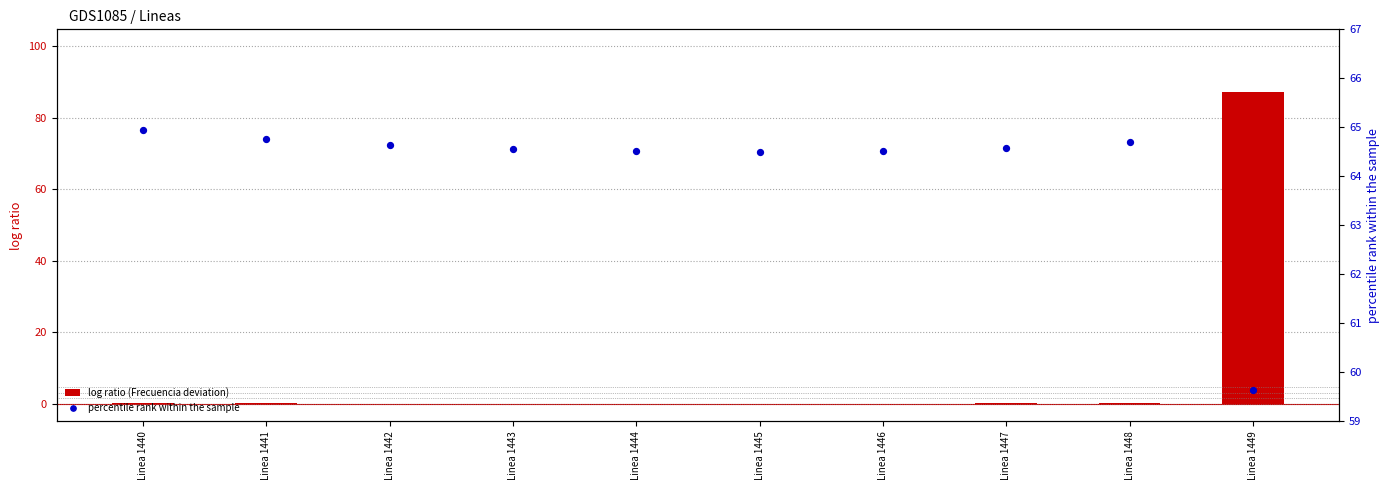

What are all the series names shown in the legend?

log ratio (Frecuencia deviation), percentile rank within the sample